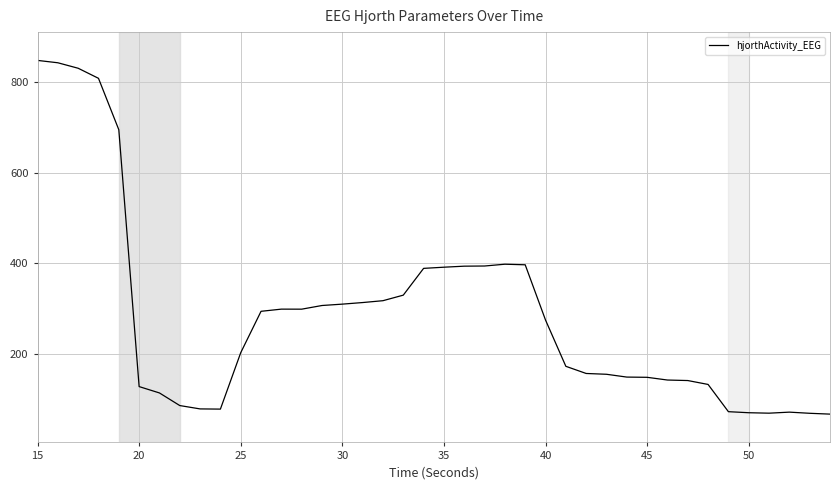

What is the maximum value shown in the chart?

847.7